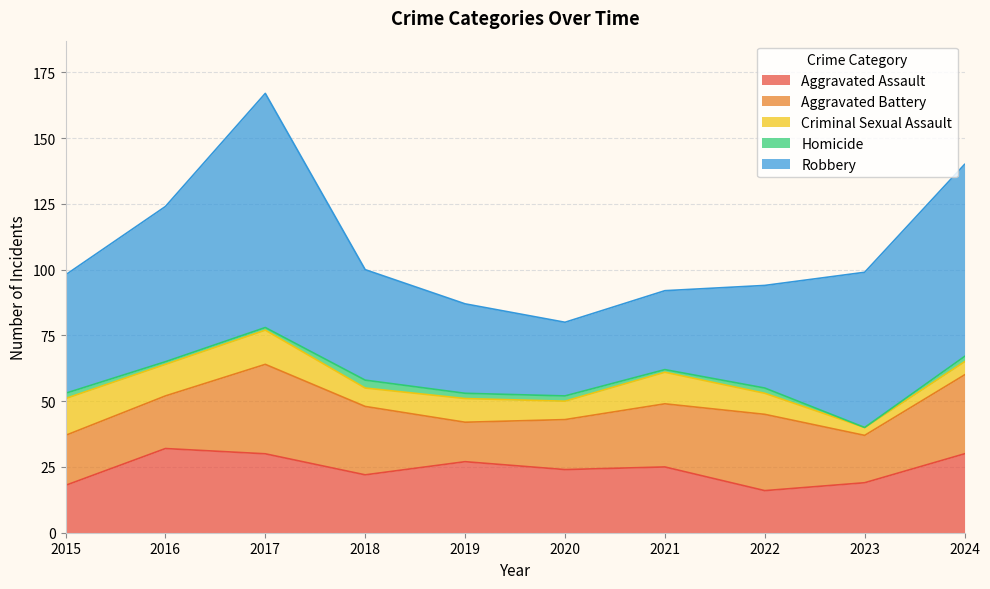

True or false: Homicide and Robbery cross at least once.

False